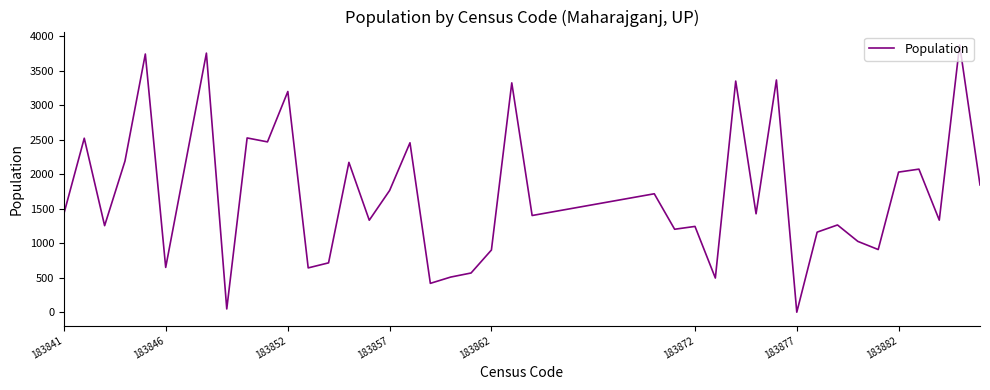

What is the difference between the maximum and minimum values?

3873